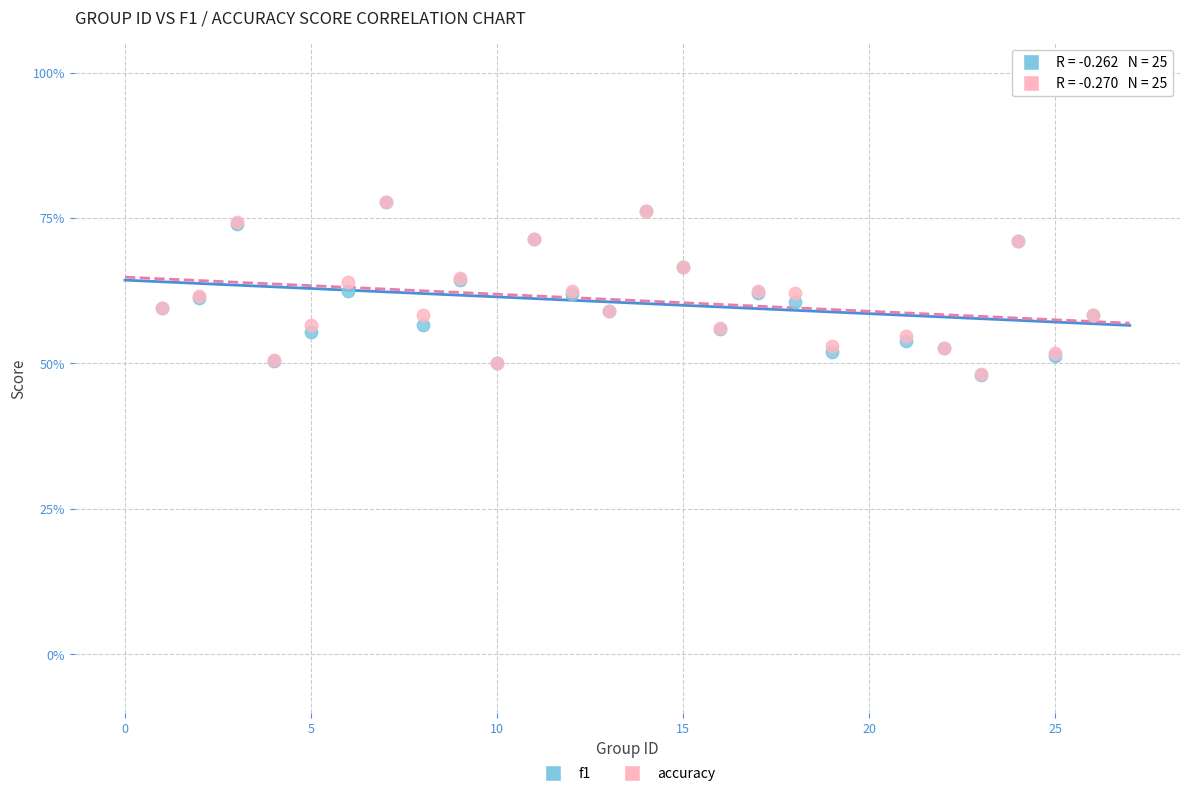

Which series has the largest Y range (max minus min)?

f1